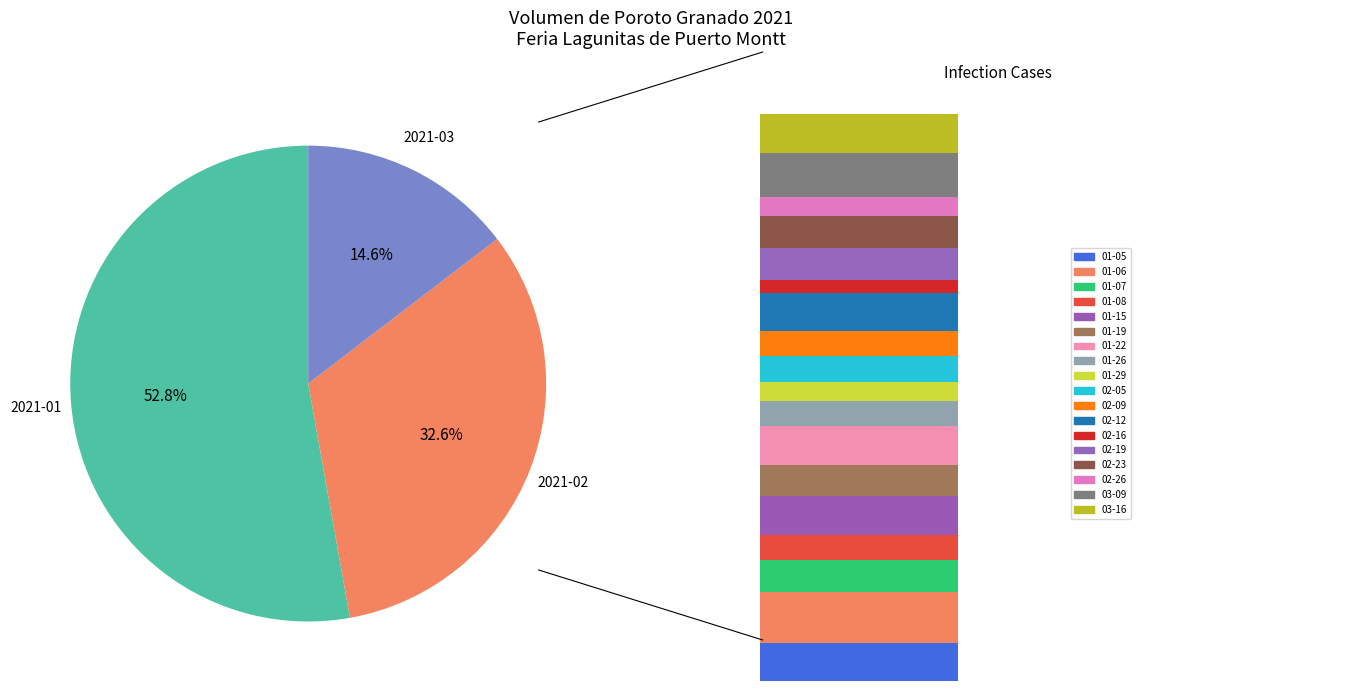

Does 2021-01-22 account for over 50% of the chart?

No